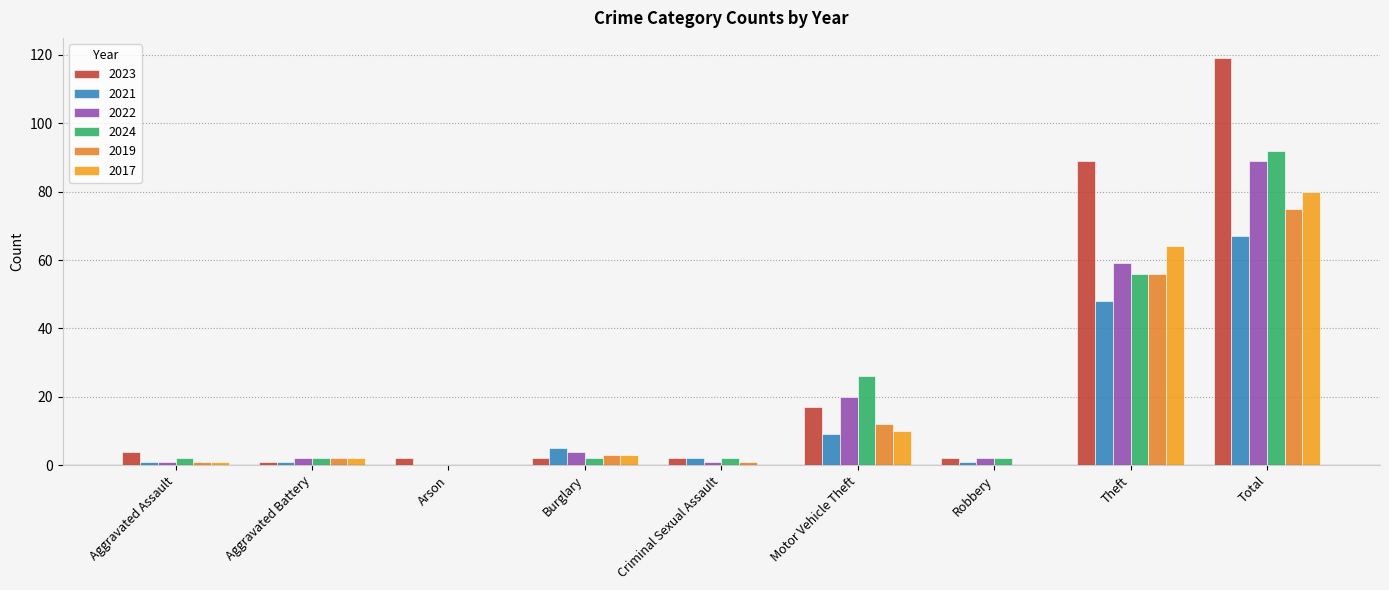

What position from the left is Motor Vehicle Theft?

6